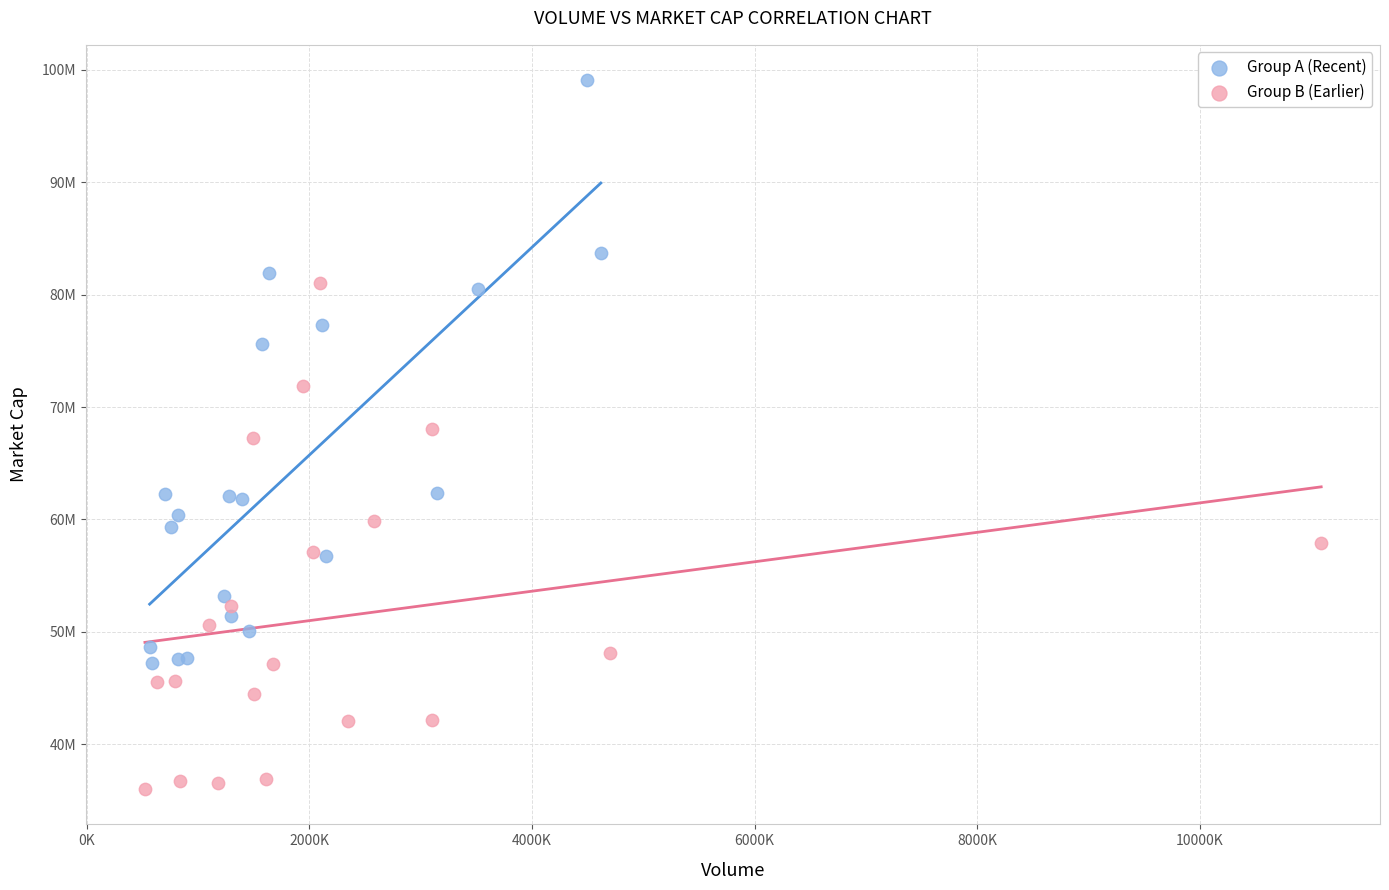

What are all the series names shown in the legend?

Group A (Recent), Group B (Earlier)